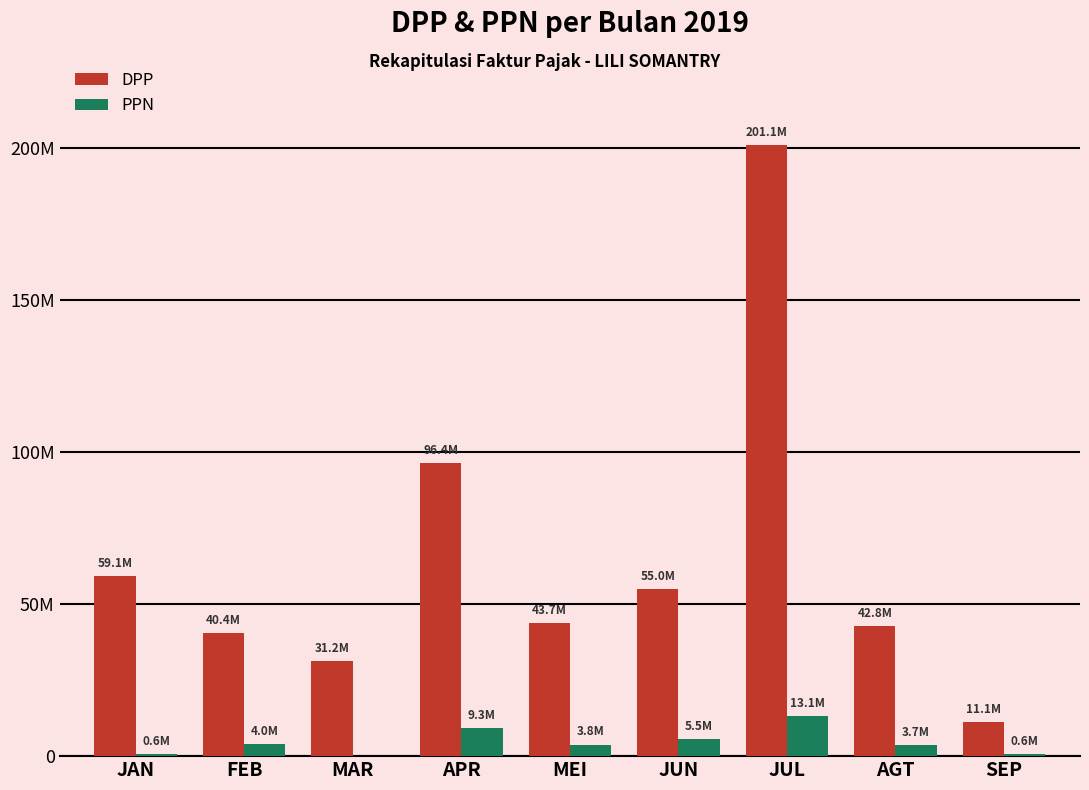

Rank the series at JUN from lowest to highest value.

PPN, DPP